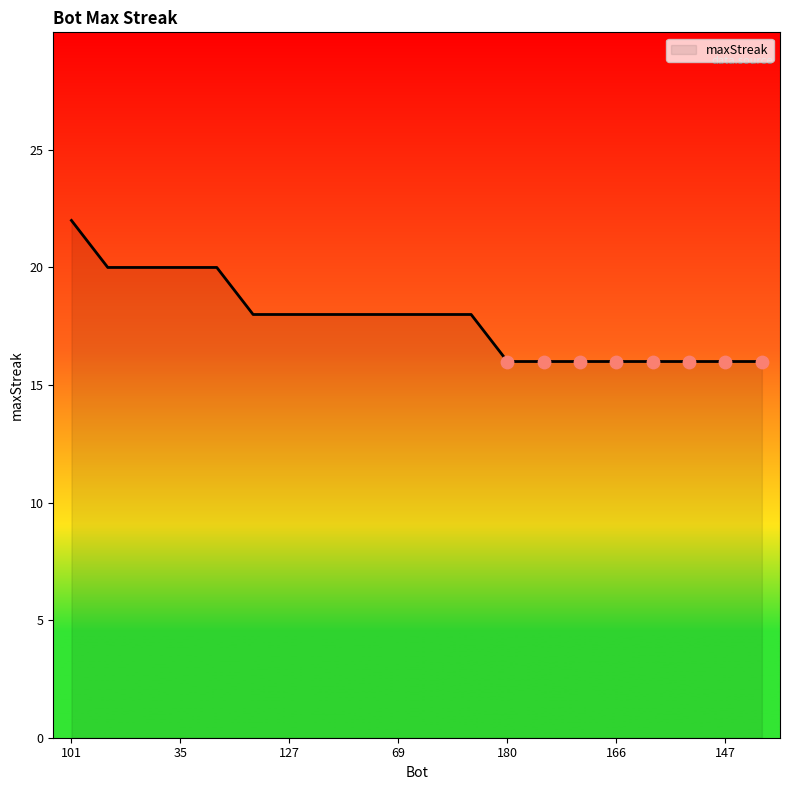

What is the difference between the maximum and minimum values?

6